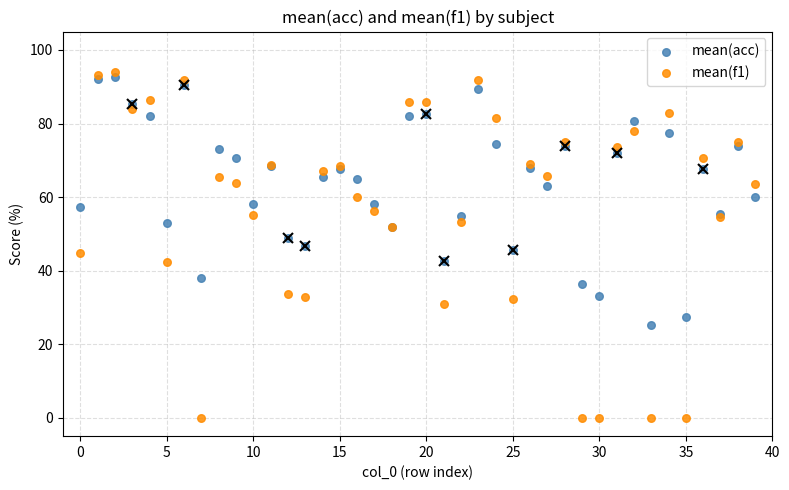

Which series has the widest spread of Y values?

mean(f1)